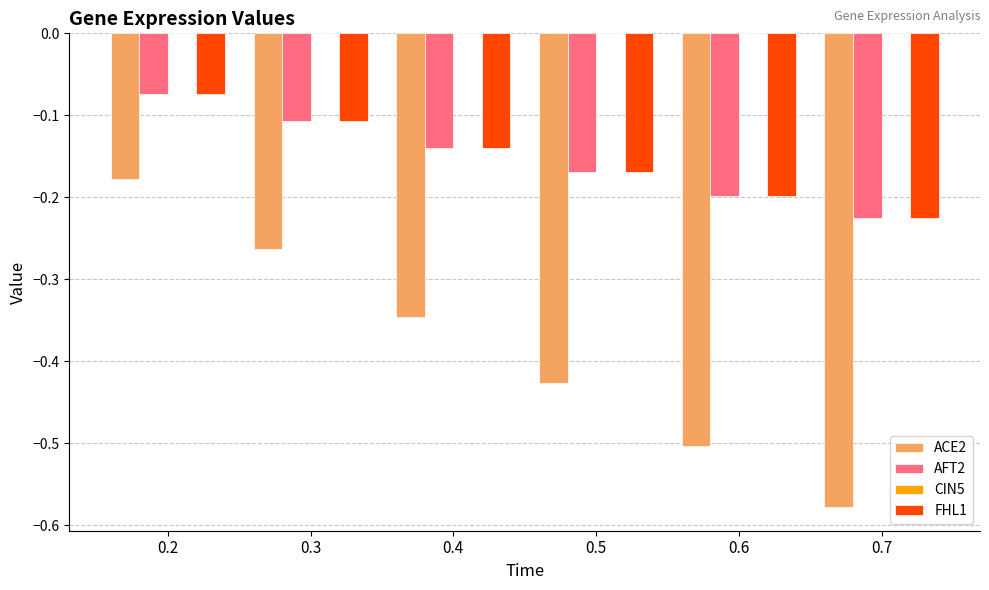

The value of AFT2 at 0.2 is -0.0. True or false?

False